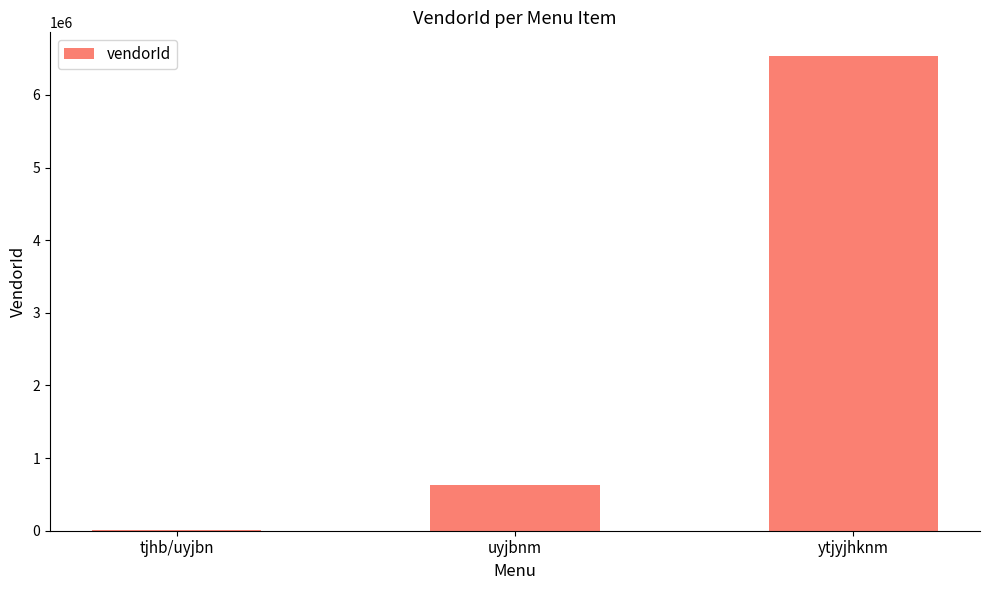

At which label is the value closest to 3270375?

uyjbnm